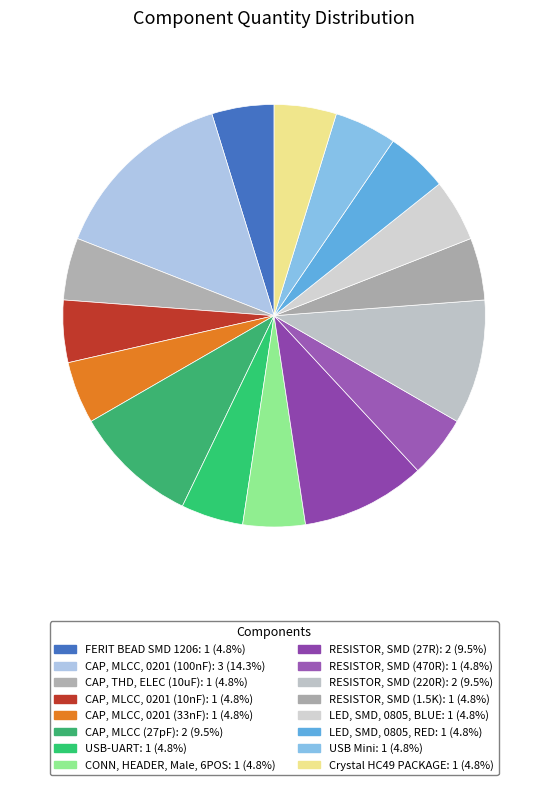

How many slices are in this pie chart?

16